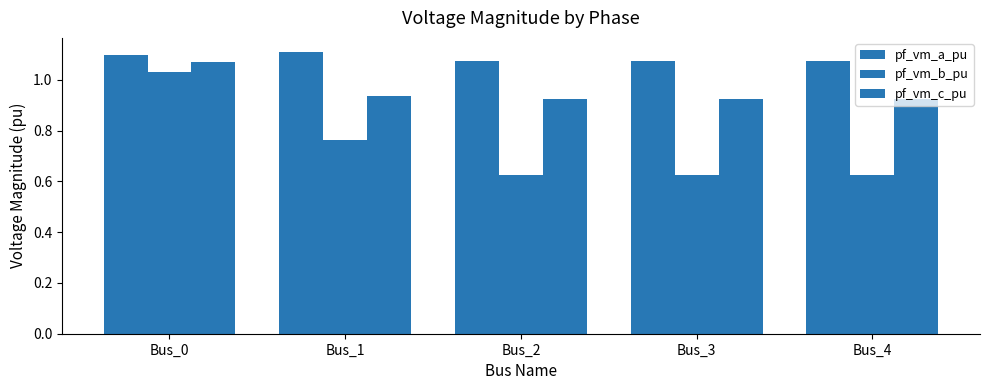

How many series are shown in this chart?

3